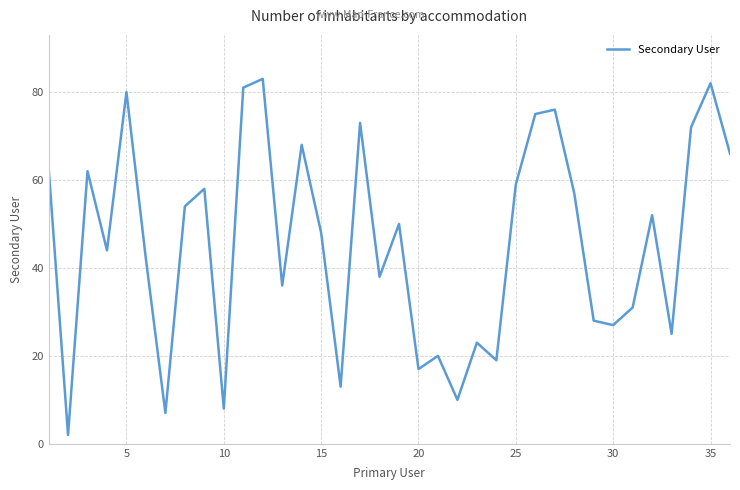

What is the difference between the maximum and minimum values?

81